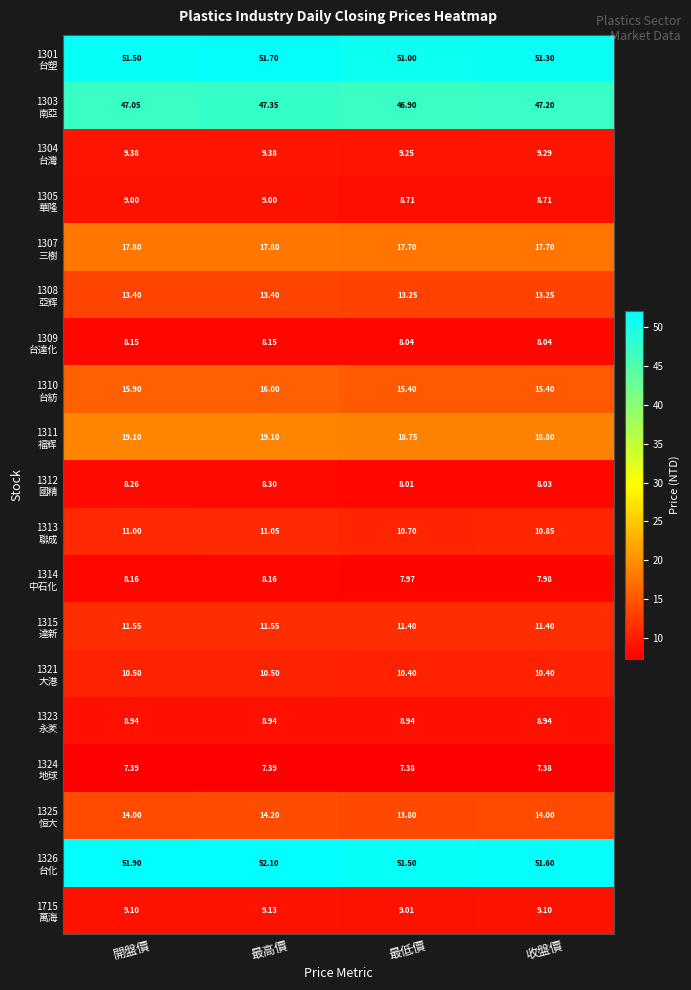

Which category has the highest value across all series?

最高價